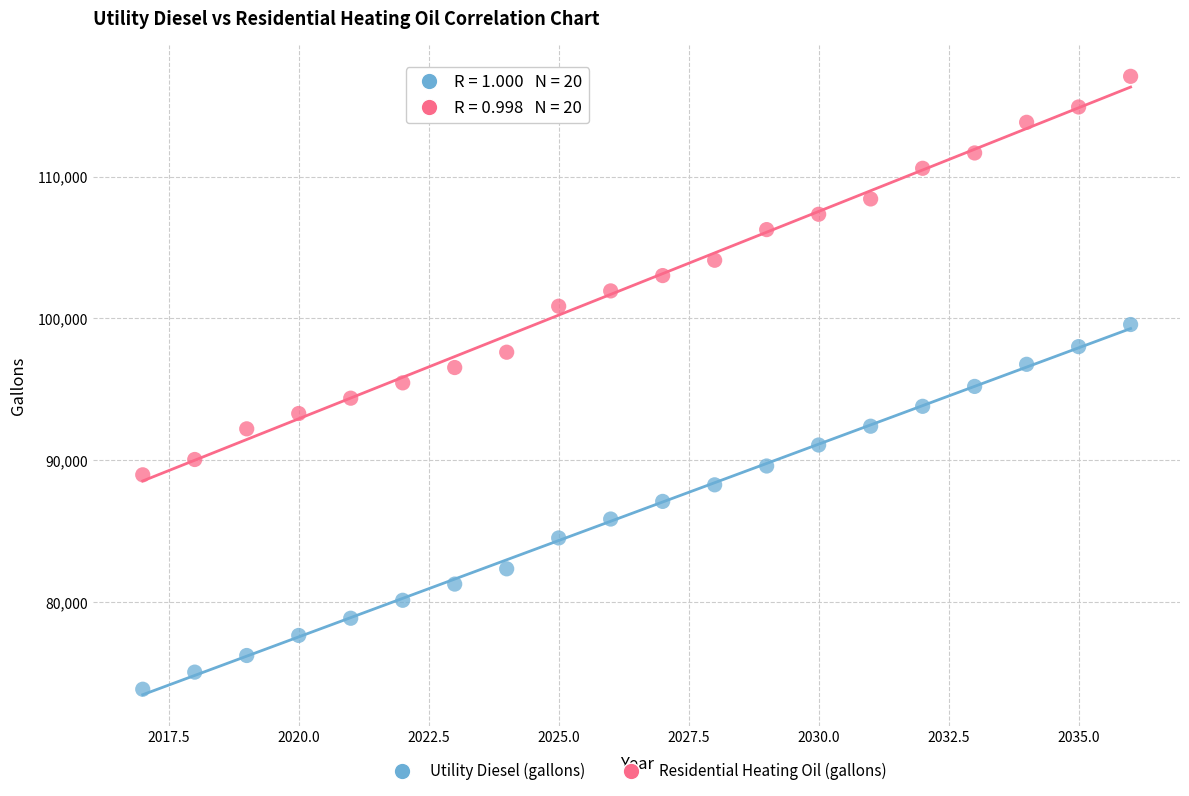

Which series reaches the maximum Y coordinate?

Residential Heating Oil (gallons)